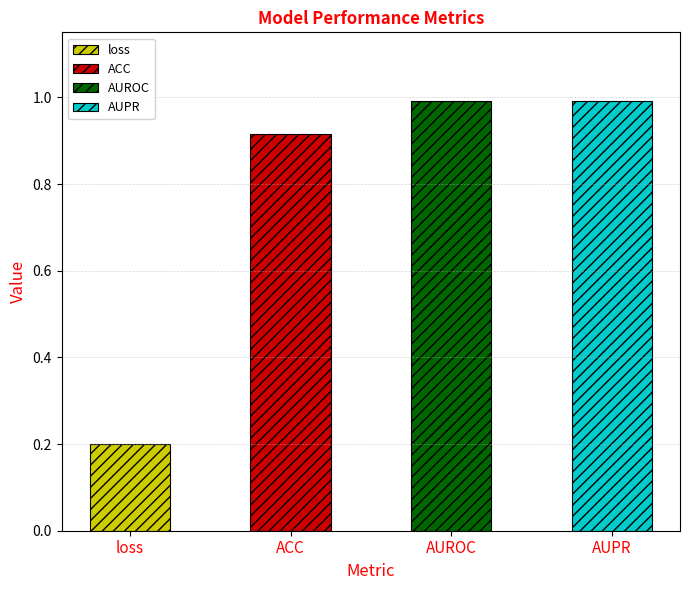

List the labels in order of value, largest first.

AUPR, AUROC, ACC, loss